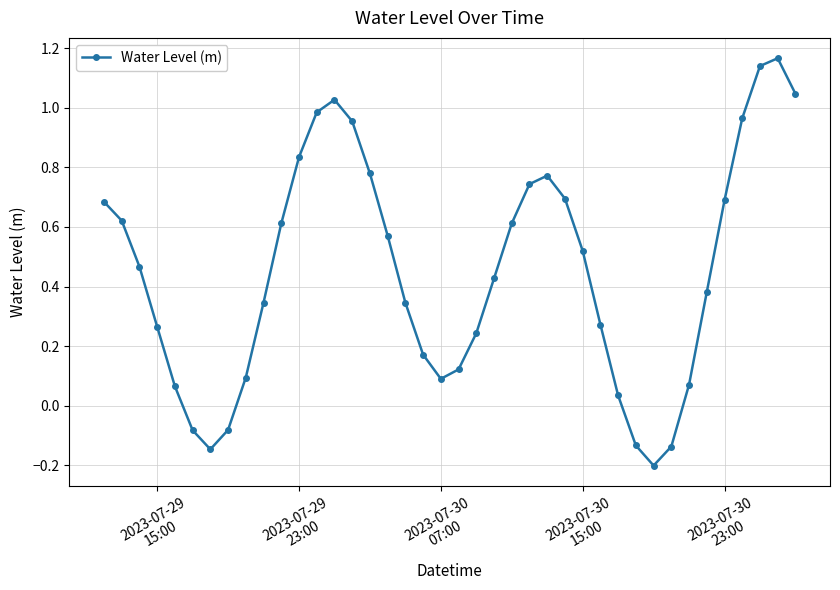

Does the chart have visible grid lines?

Yes